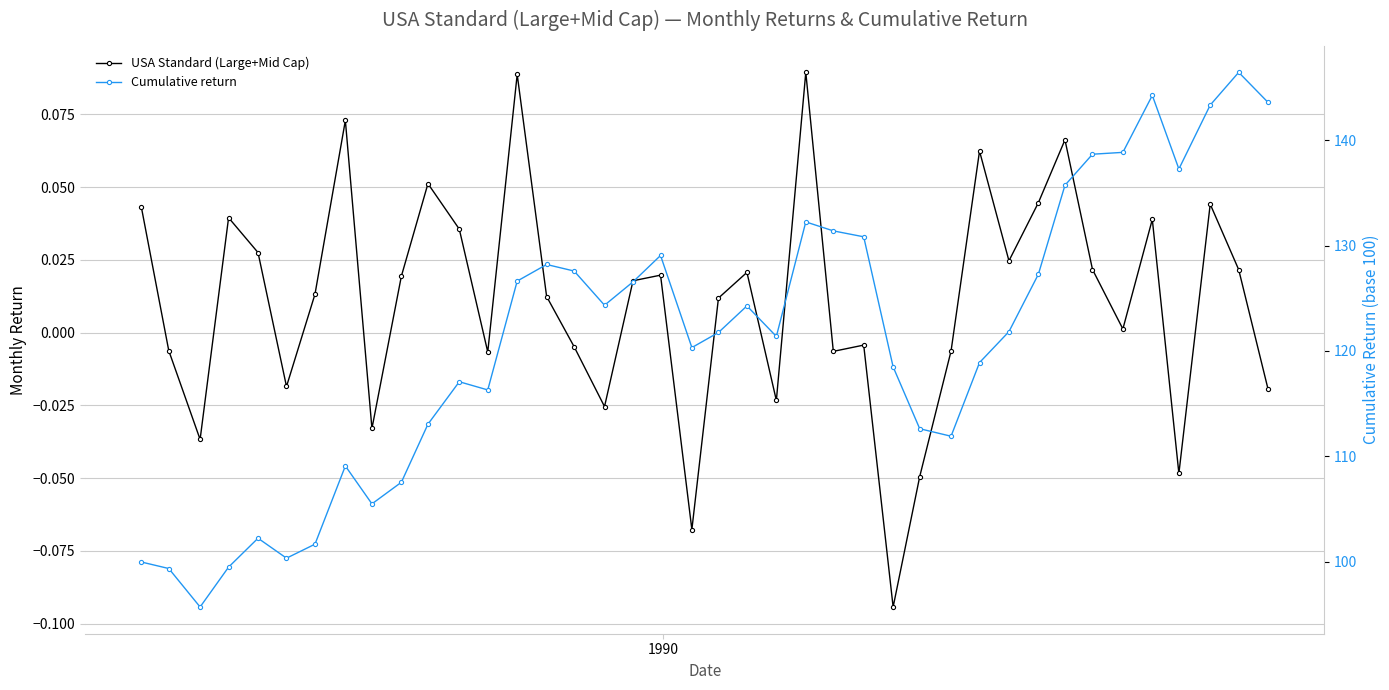

How many positive values does the USA Standard (Large+Mid Cap) series have?

24